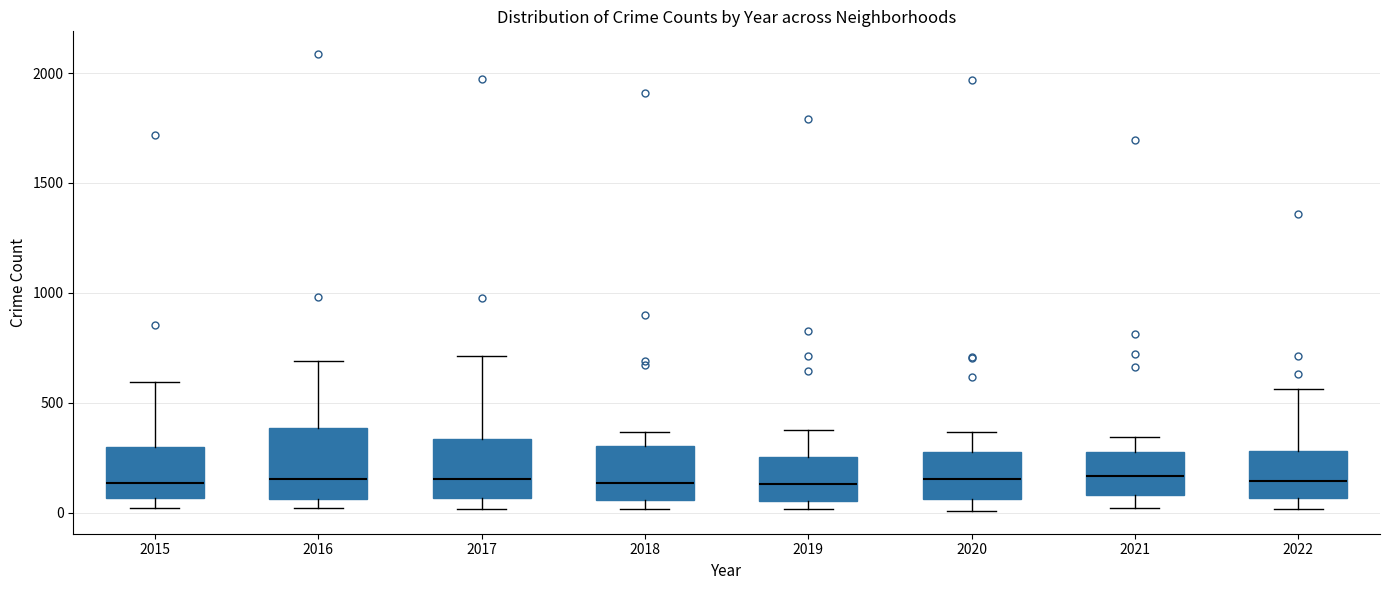

Reading left to right, read every box against the y-axis: the position of its median line, the range the box covers, and the ends of its whiskers. The values are not printed on the chart, so give them approximately, as read against the axis.

2015: median 150, box 50 to 300, whiskers 0 to 600
2016: median 150, box 50 to 400, whiskers 0 to 700
2017: median 150, box 50 to 350, whiskers 0 to 700
2018: median 150, box 50 to 300, whiskers 0 to 350
2019: median 150, box 50 to 250, whiskers 0 to 400
2020: median 150, box 50 to 300, whiskers 0 to 350
2021: median 150, box 100 to 250, whiskers 0 to 350
2022: median 150, box 50 to 300, whiskers 0 to 550